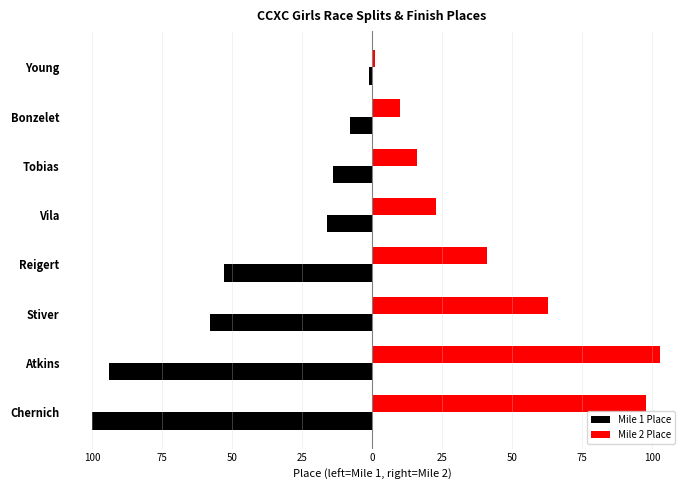

What is the greatest value displayed?

103